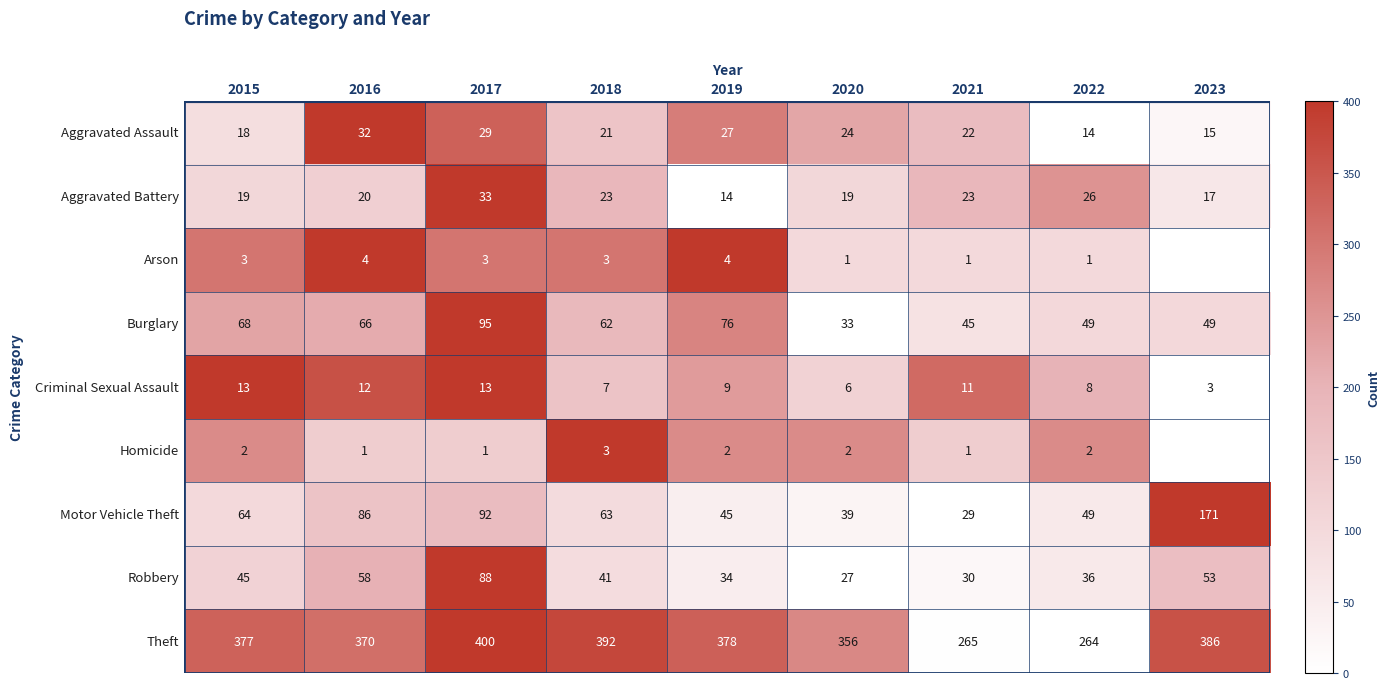

Which series changed the most between 2015 and 2019?

Motor Vehicle Theft